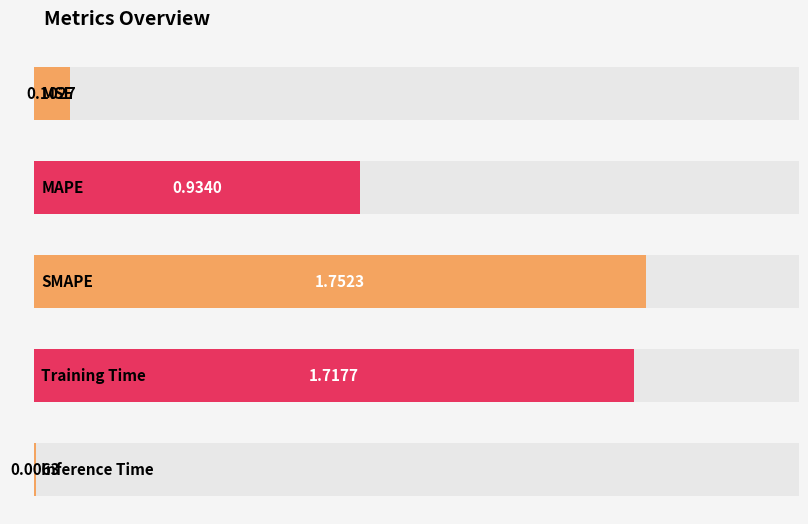

What position from the right is MSE?

5